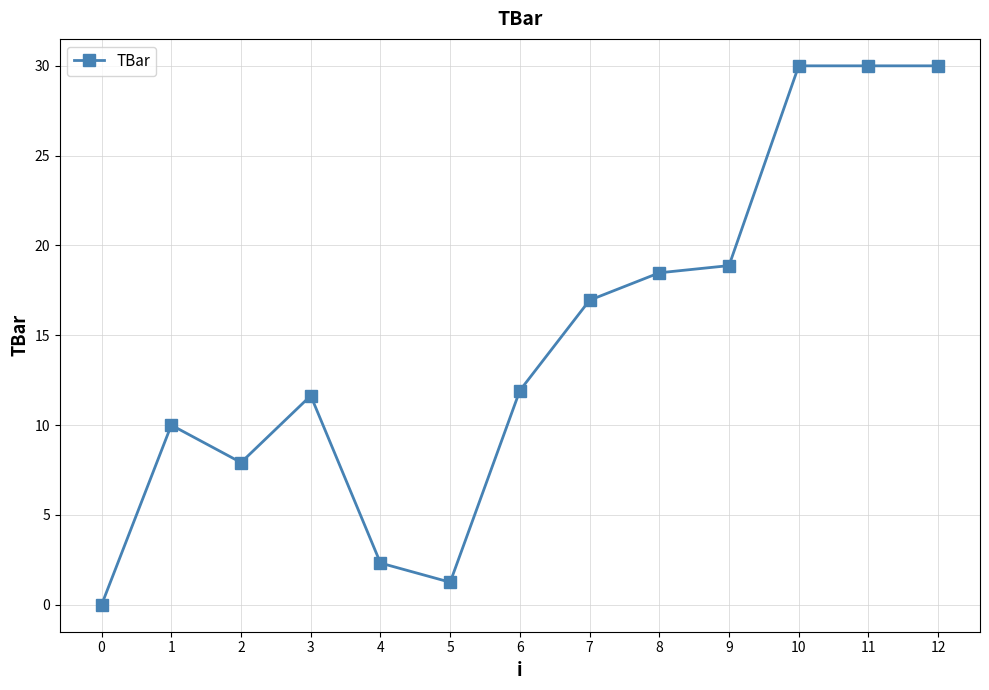

How many lines are shown in the chart?

1